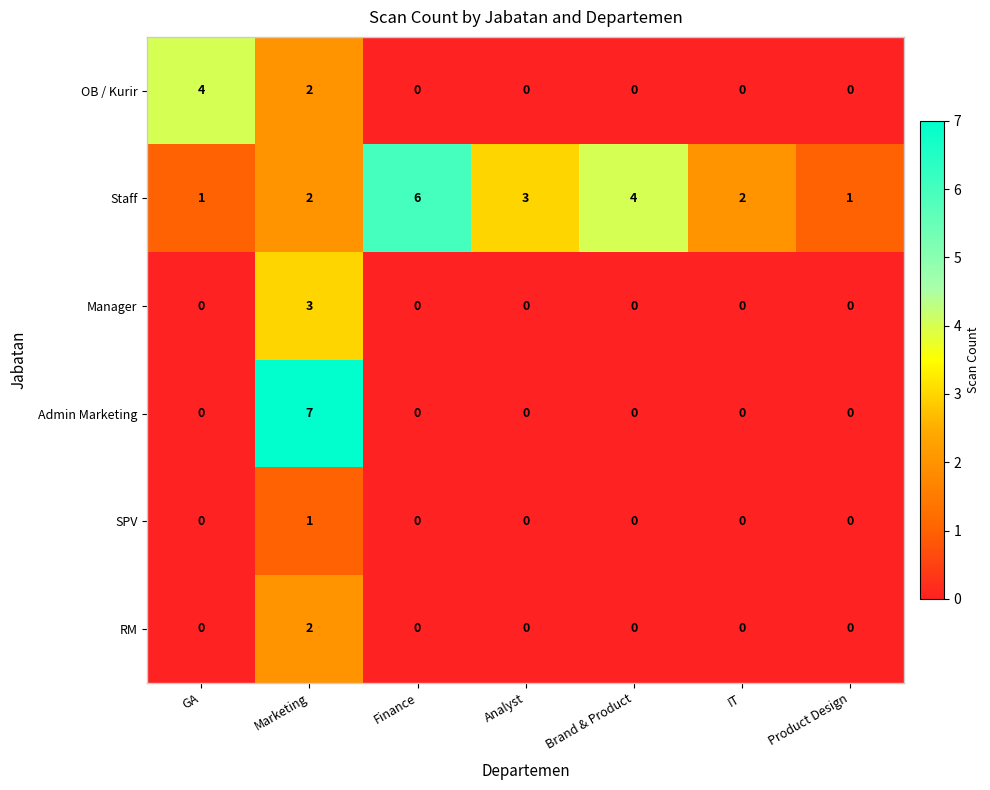

Which series has the largest total across all categories?

Staff